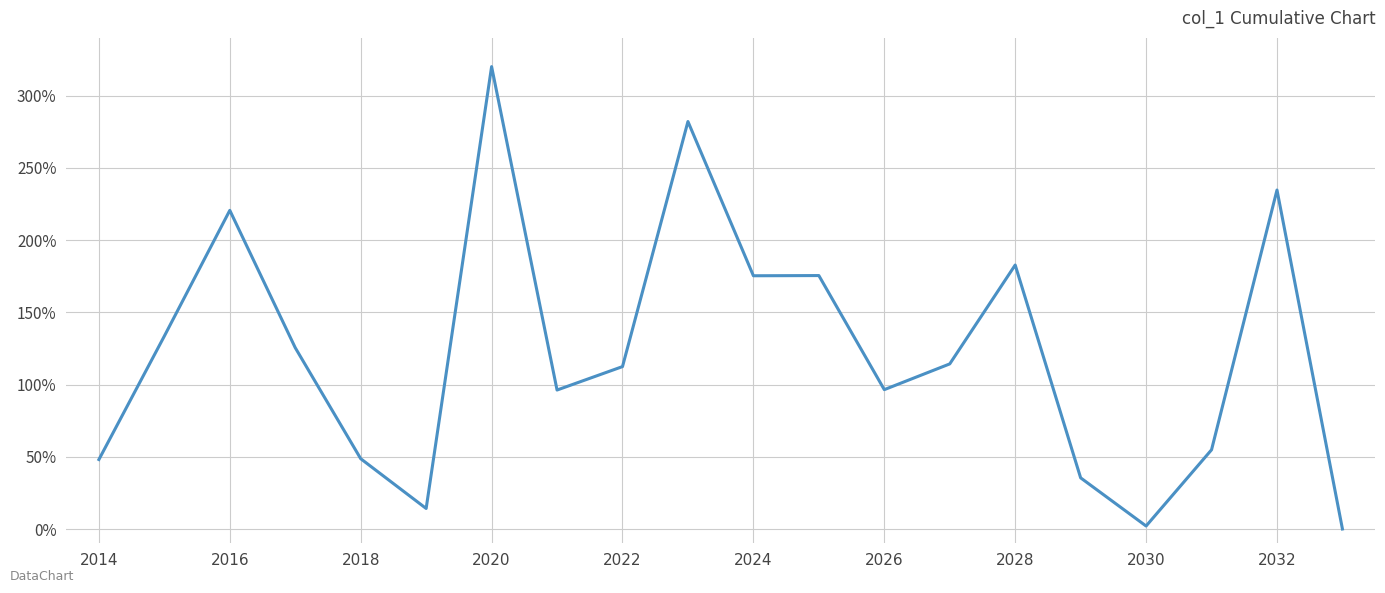

How many lines are shown in the chart?

1